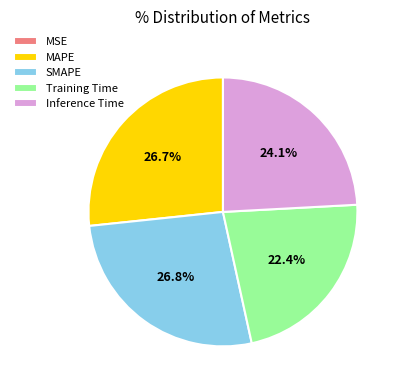

Is there any slice that represents more than half of the pie?

No